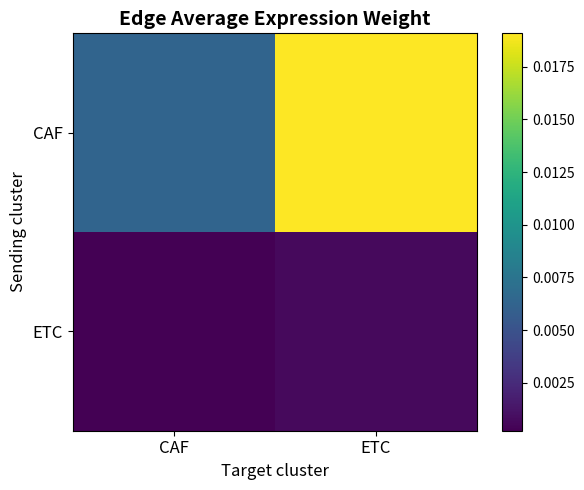

How many series are shown in this chart?

2